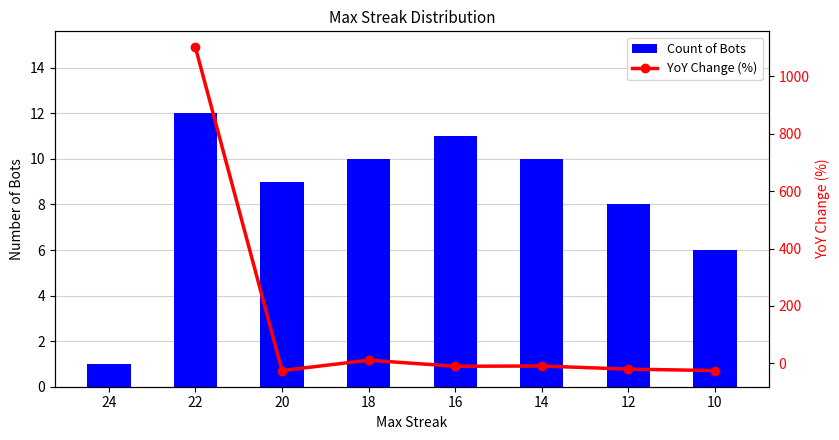

True or false: the data shows 2 at 10.

False